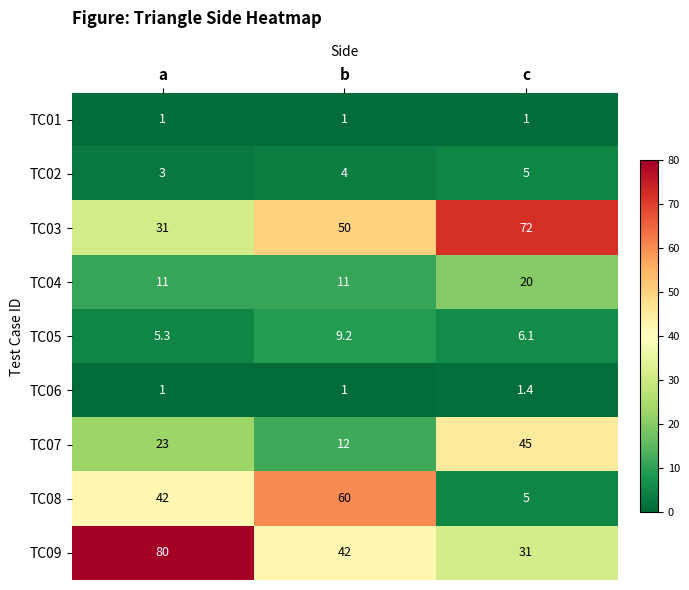

What is the difference between the highest and lowest values at a?

79.0